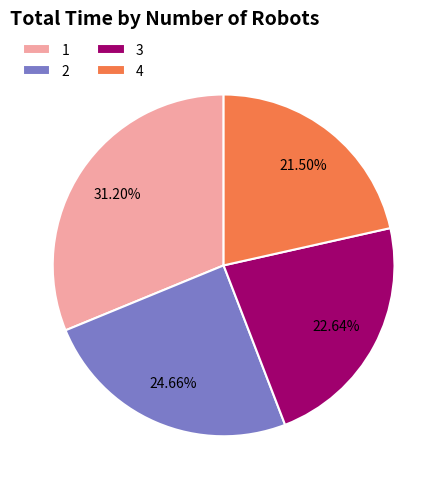

Does 4 account for over 50% of the chart?

No